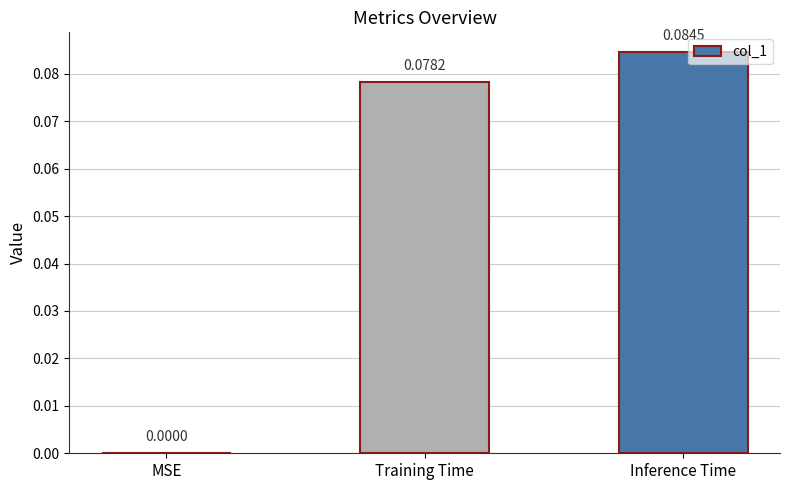

Are the bars grouped side by side (vs. stacked)?

No